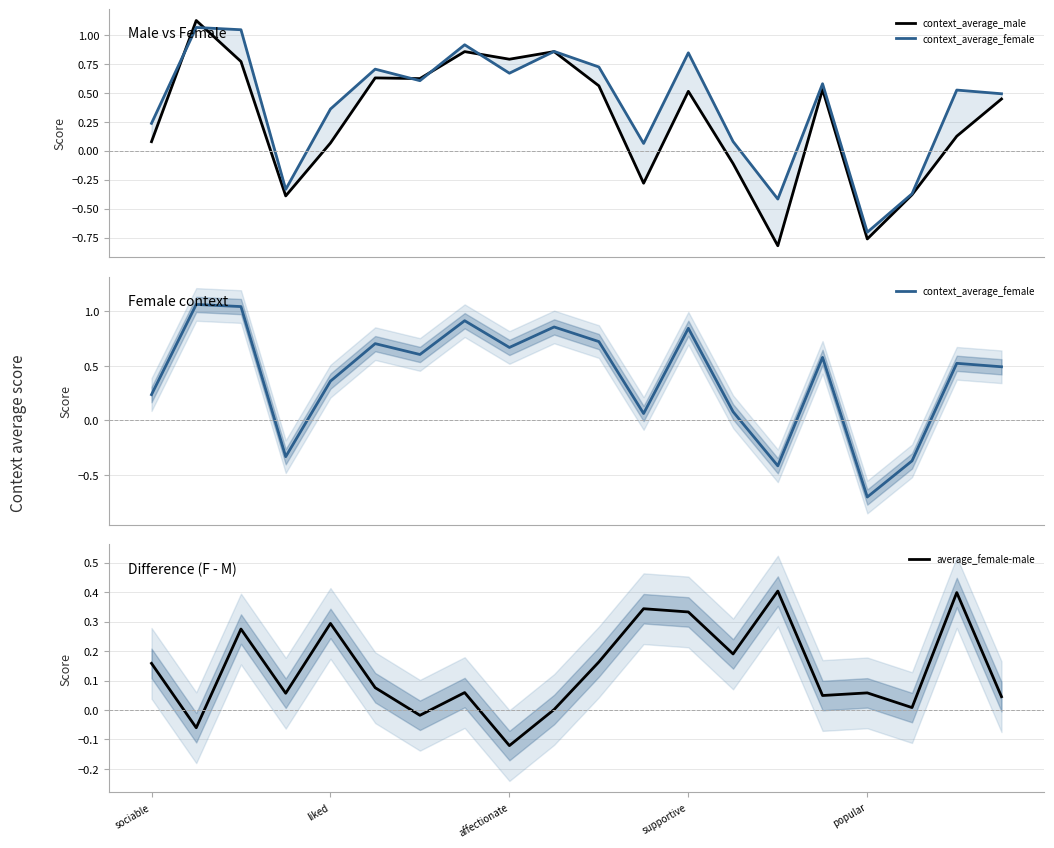

What is the minimum value shown in the chart?

-0.8